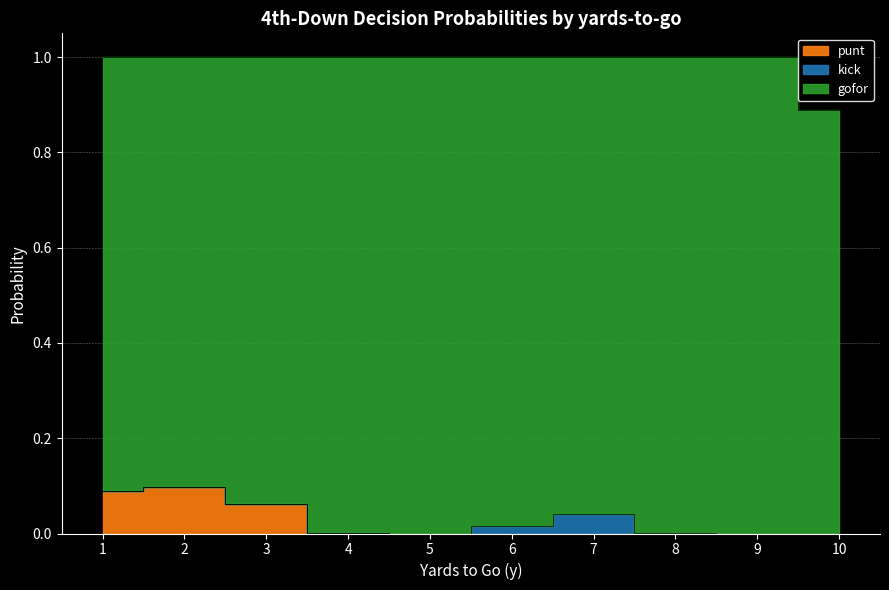

Which series has the widest spread of values?

gofor